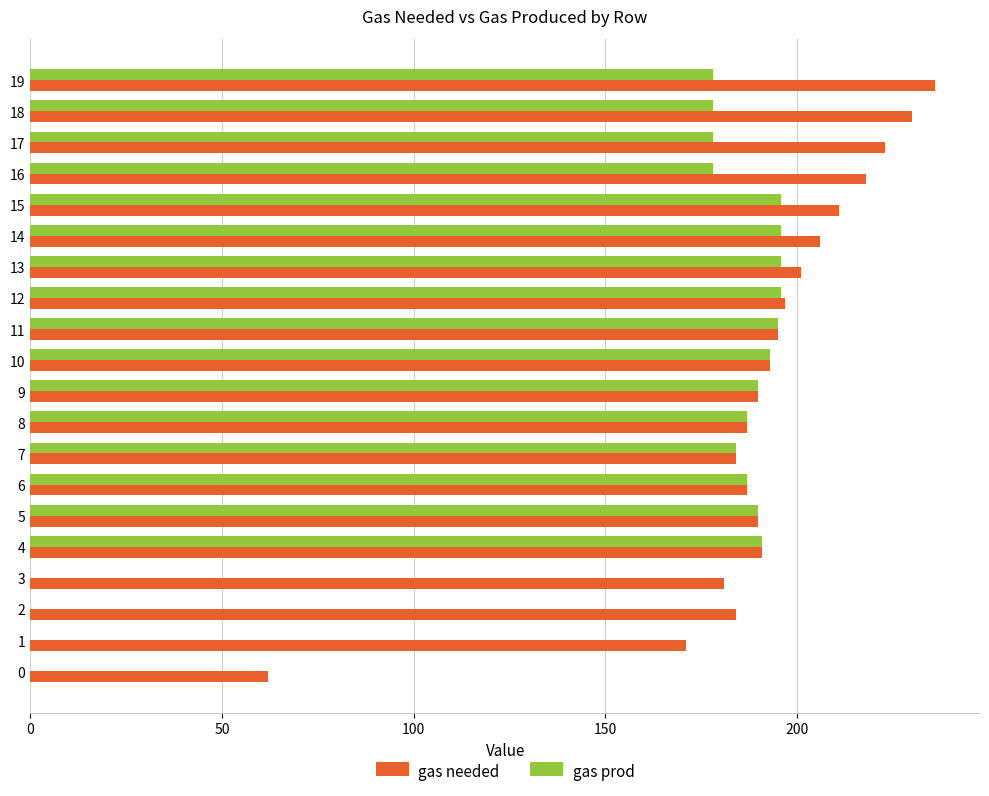

Which label corresponds to the largest value in the chart?

19